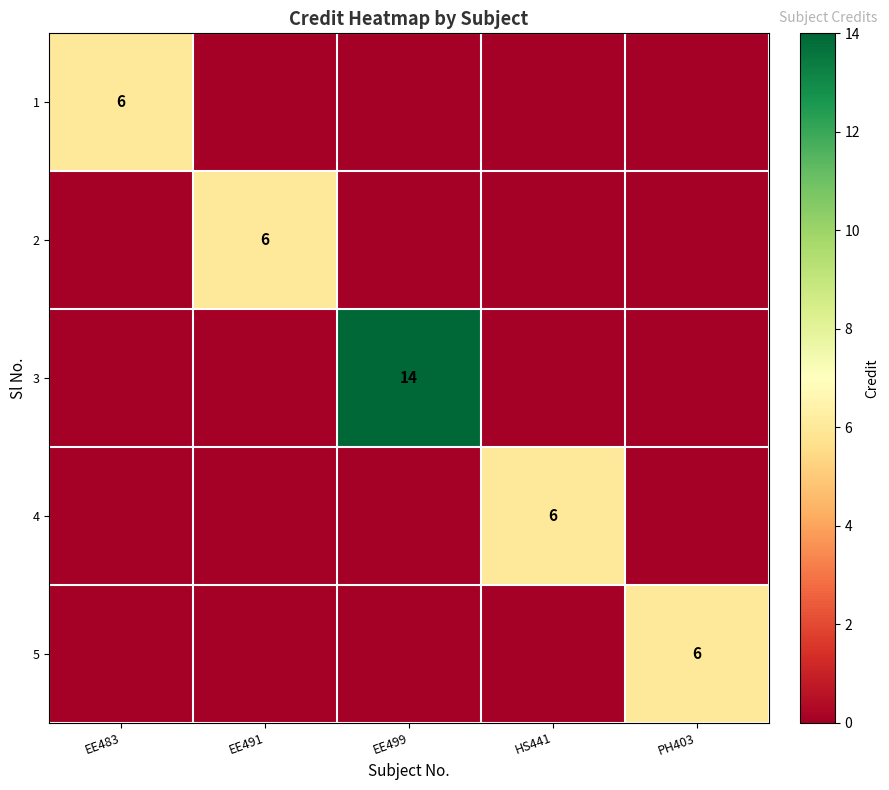

Is it true that 2 equals 8 at EE491?

False